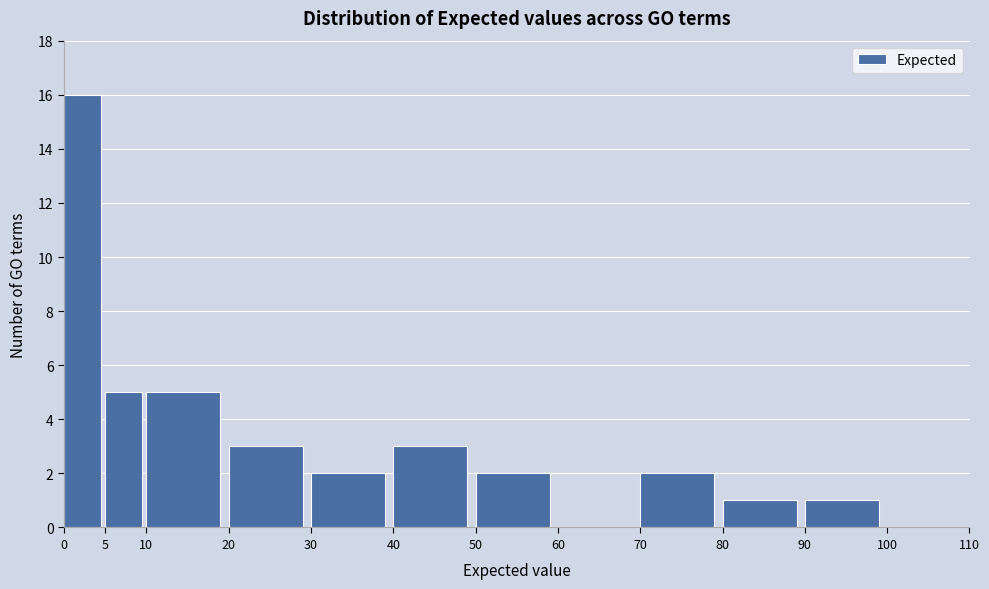

What is the height of the bar covering 70 to 80 on the x-axis? The values are not printed on the chart, so give them approximately, as read against the axis.

2